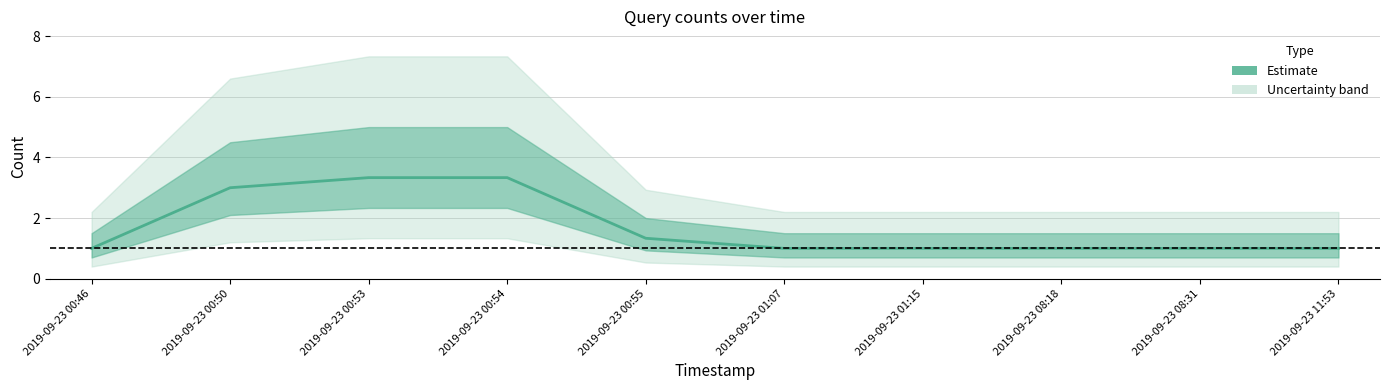

At which category does the chart reach its peak across all series?

2019-09-23 00:53